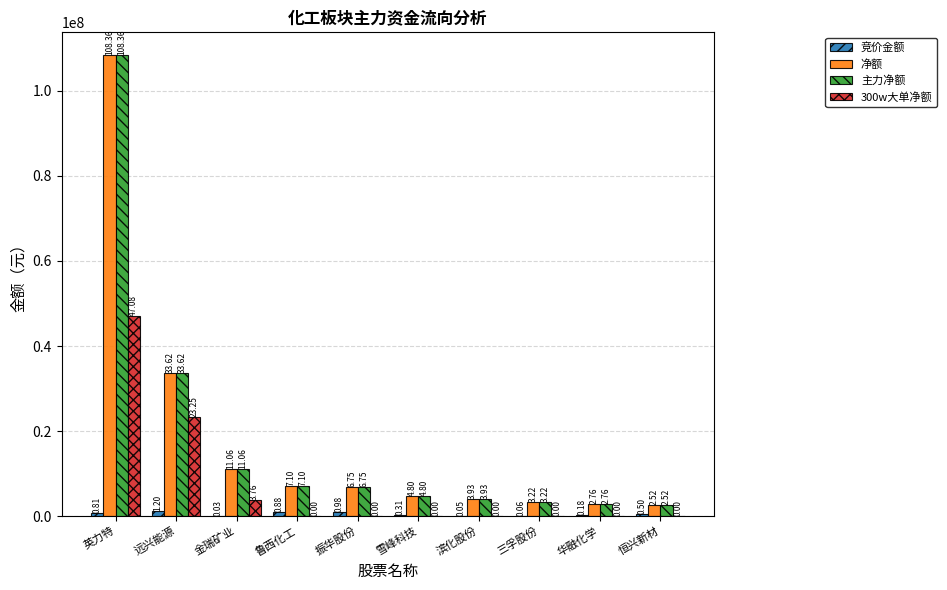

What are all the series names shown in the legend?

竞价金额, 净额, 主力净额, 300w大单净额